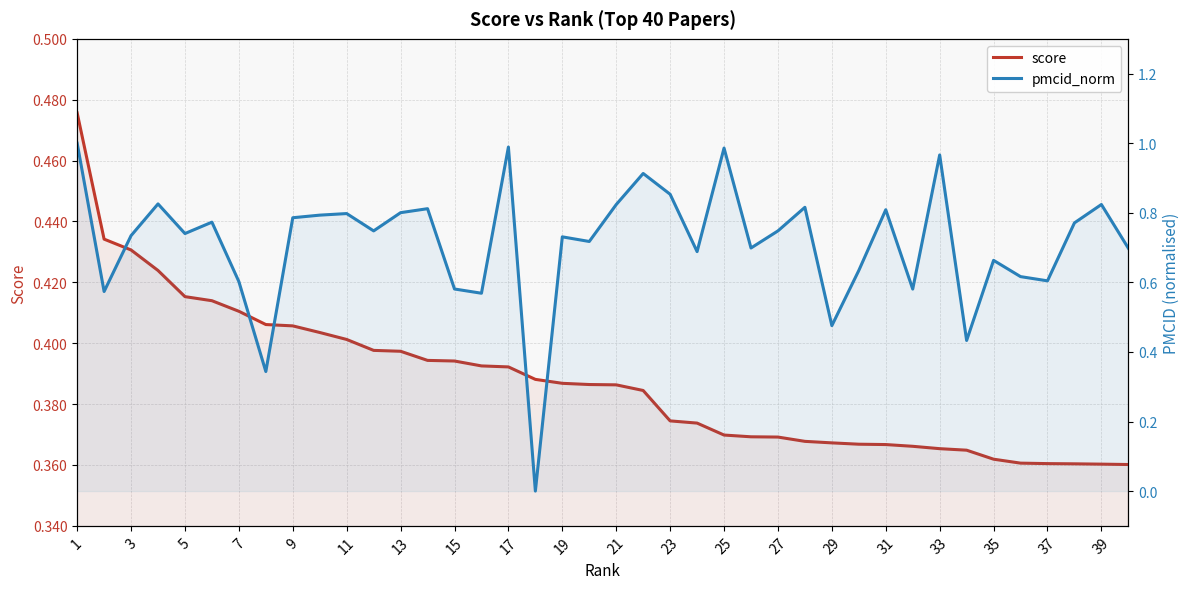

Is it true that score equals 0.4 at 35?

True